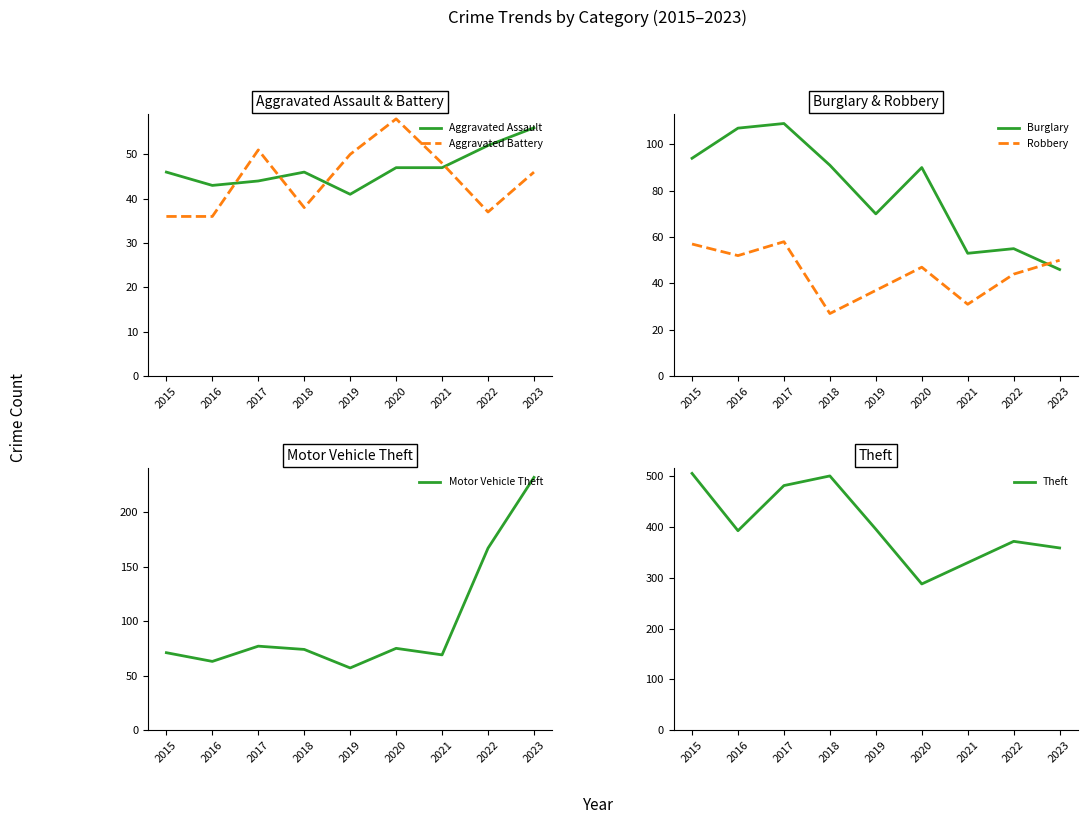

Does the chart have visible grid lines?

No